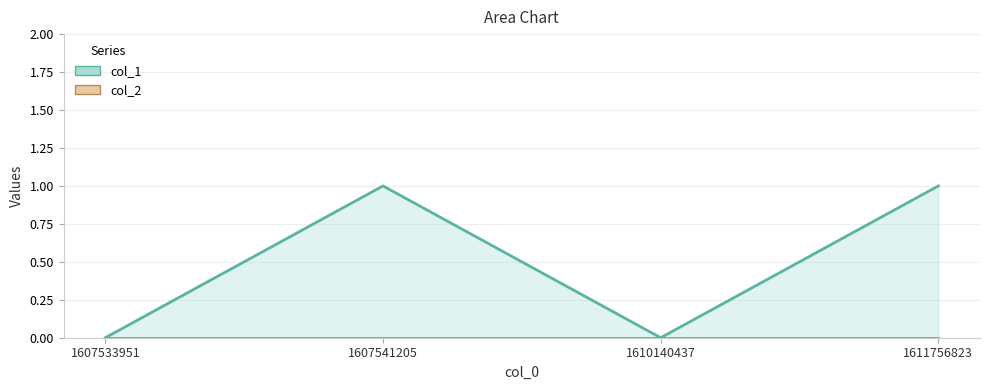

Which has a higher value, 1607533951 or 1610140437?

1607533951